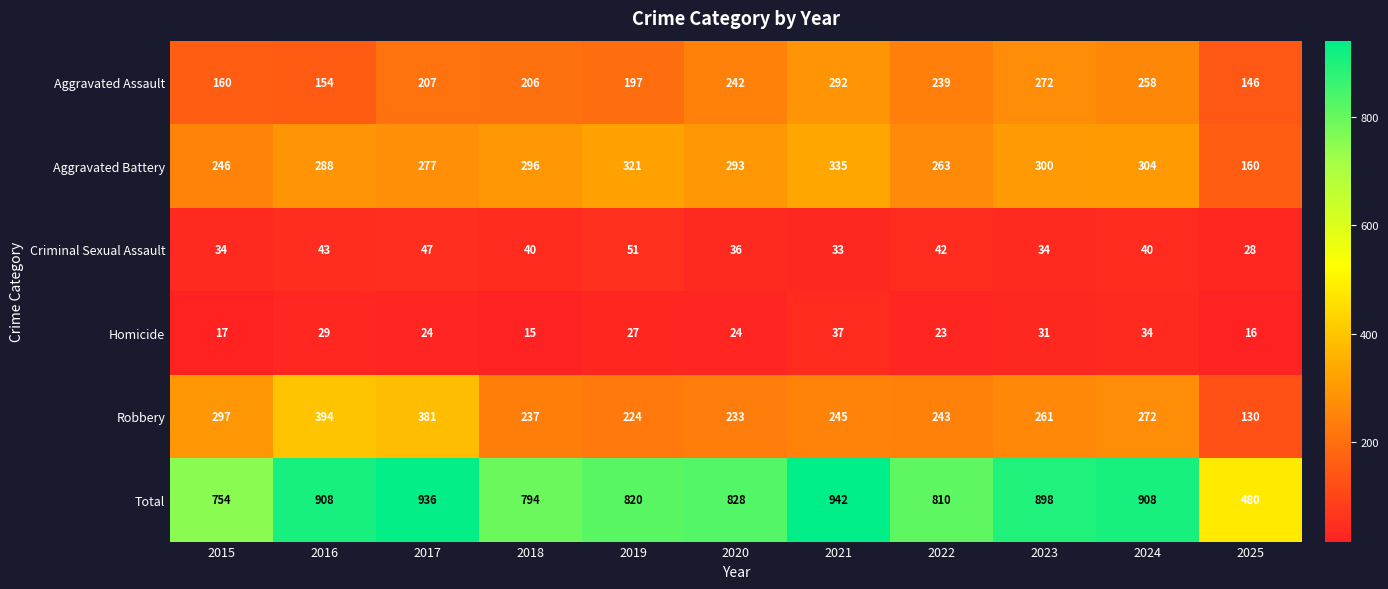

Rank the series at 2016 from highest to lowest value.

Total, Robbery, Aggravated Battery, Aggravated Assault, Criminal Sexual Assault, Homicide